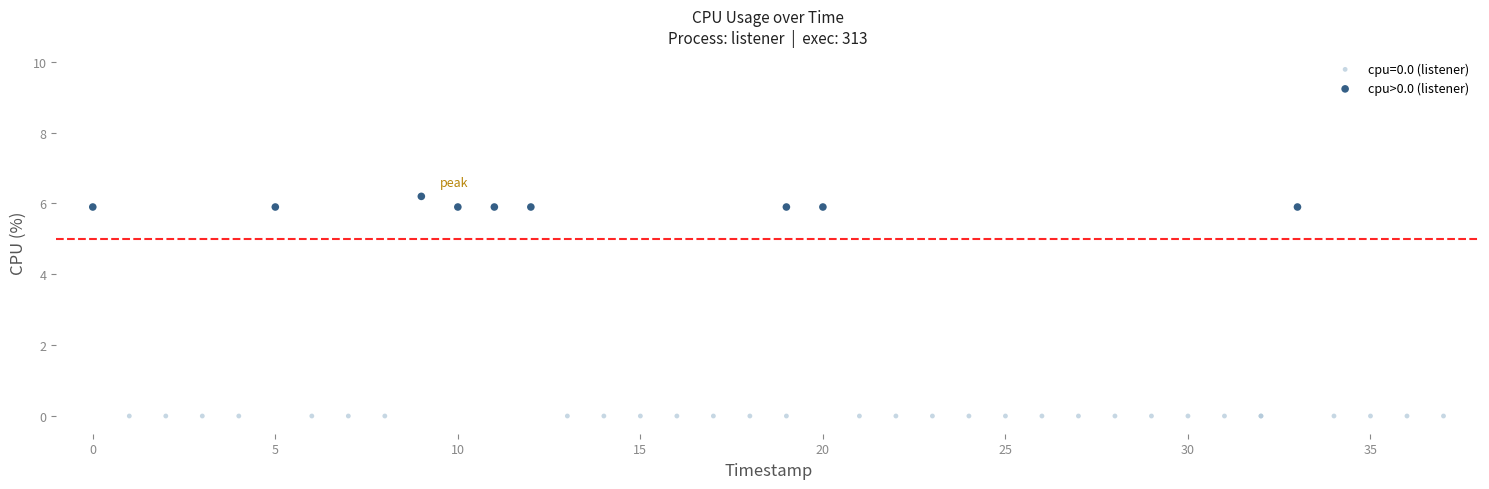

Which series reaches the maximum Y coordinate?

cpu>0.0 (listener)